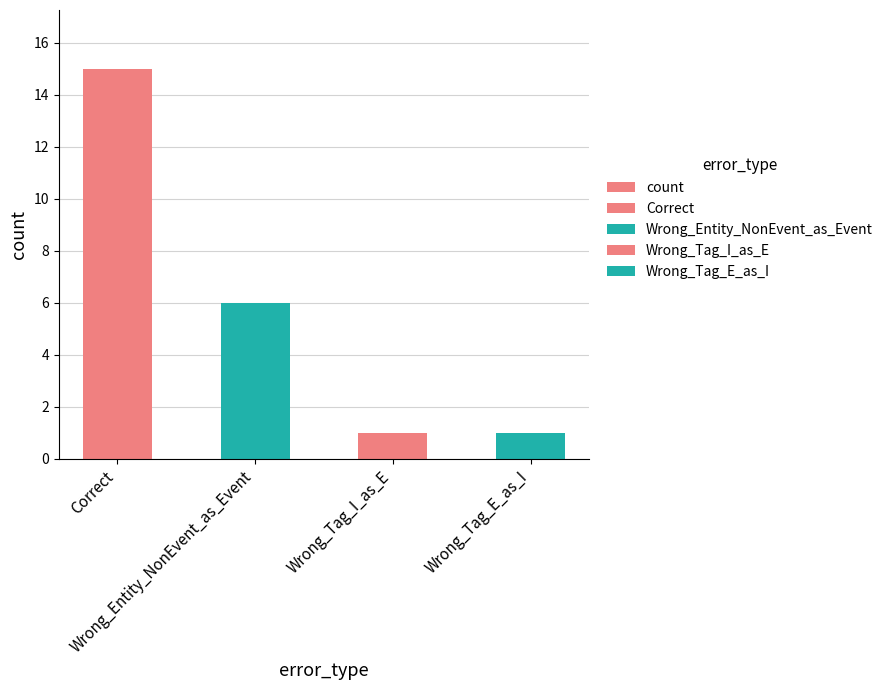

True or false: the data shows 1 at Wrong_Tag_E_as_I.

False